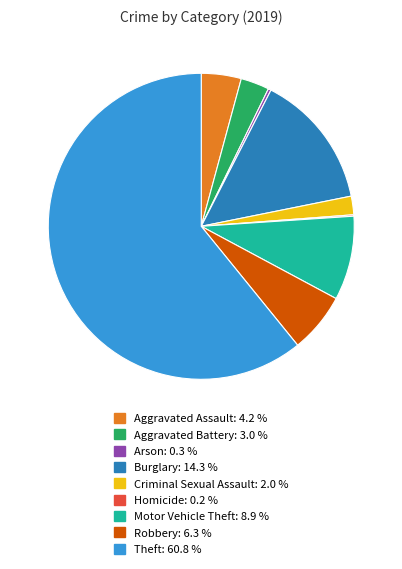

True or false: Robbery accounts for 6% of the total.

True